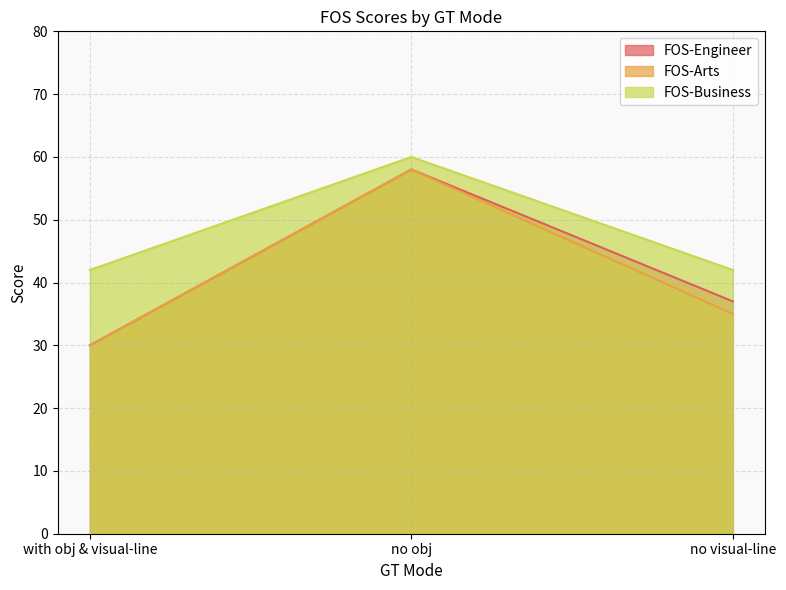

What is the minimum value for FOS-Arts?

30